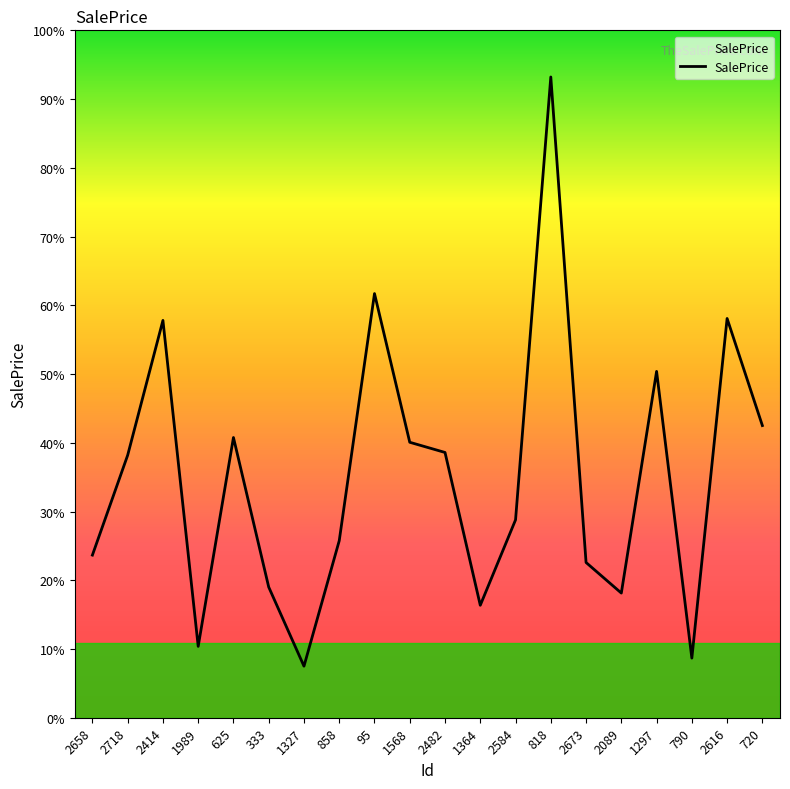

Rank the categories by value from lowest to highest.

1327, 790, 1989, 1364, 2089, 333, 2673, 2658, 858, 2584, 2718, 2482, 1568, 625, 720, 1297, 2414, 2616, 95, 818